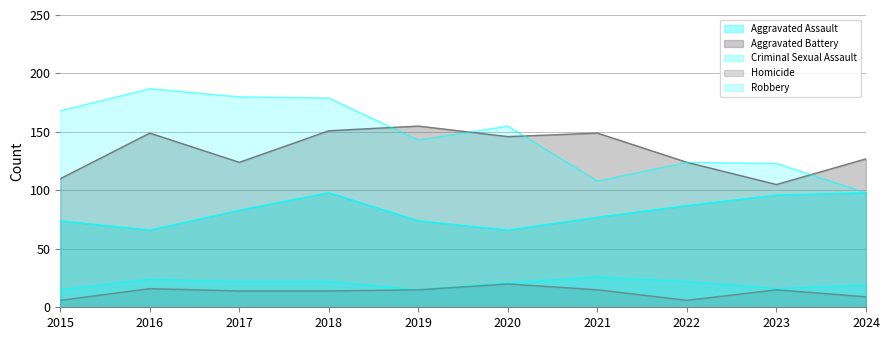

True or false: Homicide and Aggravated Battery cross at least once.

False